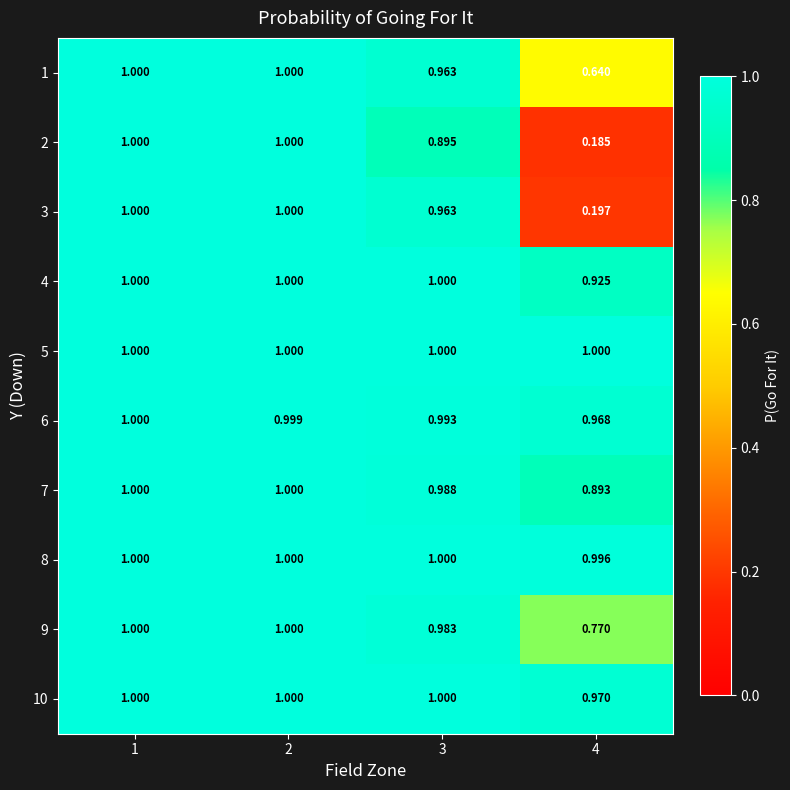

Reading left to right, transcribe all the data shown in this chart.

1: 1=1.0	2=1.0	3=1.0	4=0.6
2: 1=1.0	2=1.0	3=0.9	4=0.2
3: 1=1.0	2=1.0	3=1.0	4=0.2
4: 1=1.0	2=1.0	3=1.0	4=0.9
5: 1=1.0	2=1.0	3=1.0	4=1.0
6: 1=1.0	2=1.0	3=1.0	4=1.0
7: 1=1.0	2=1.0	3=1.0	4=0.9
8: 1=1.0	2=1.0	3=1.0	4=1.0
9: 1=1.0	2=1.0	3=1.0	4=0.8
10: 1=1.0	2=1.0	3=1.0	4=1.0